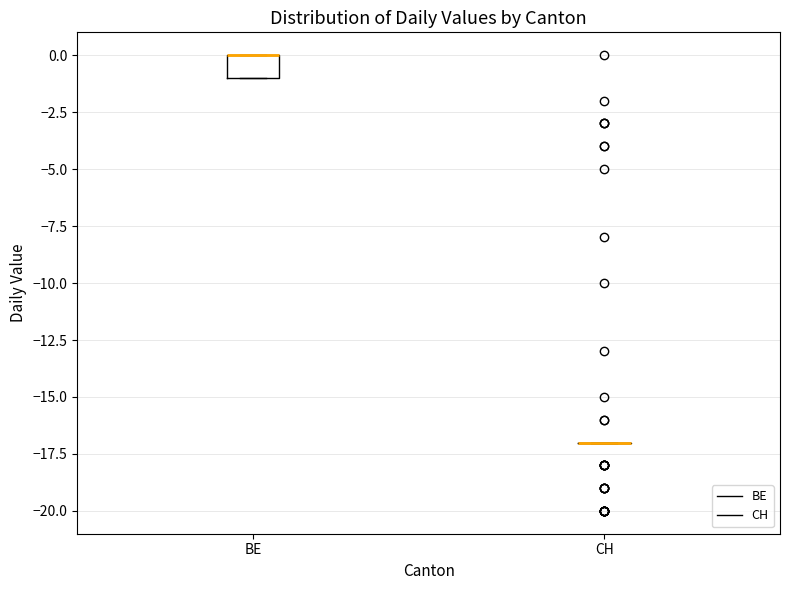

Reading left to right, transcribe this box plot: for each box, give where its median line is, the range the box spans, and where its two whiskers end, as read against the y-axis. The values are not printed on the chart, so give them approximately, as read against the axis.

BE: median 0 (drawn on the box's upper edge), box -1 to 0, whiskers -1 to 0
CH: box collapsed to a line at -17, whiskers -17 to -17